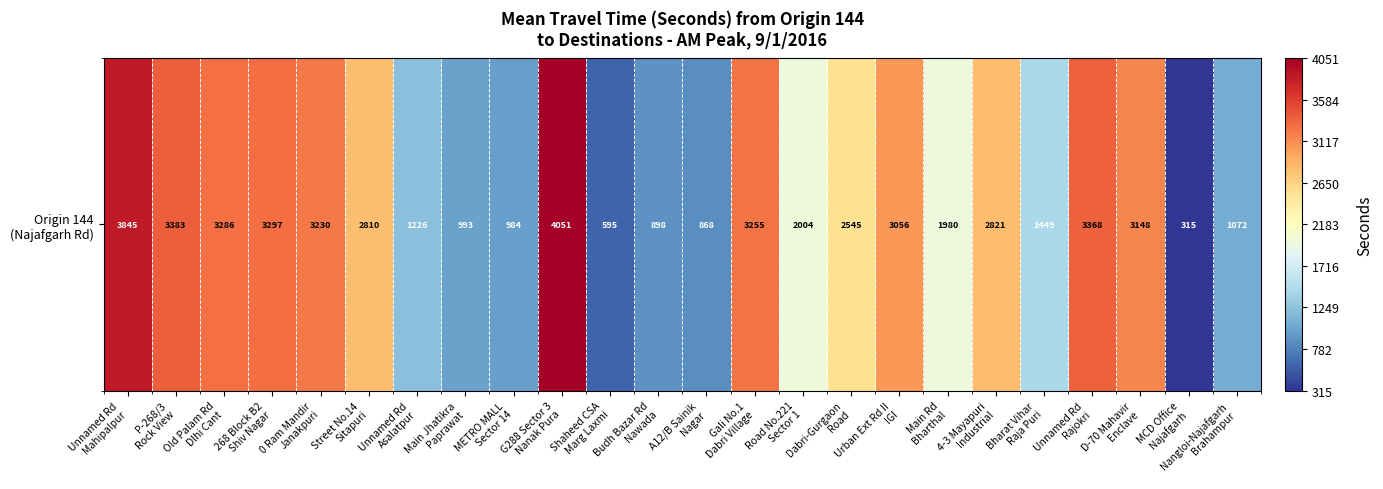

At which category does the chart reach its minimum across all series?

MCD Office
Najafgarh